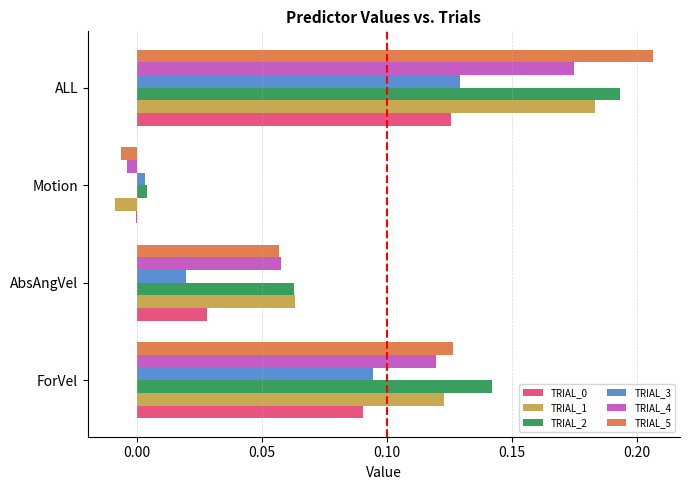

Which category has the highest value in the TRIAL_1 series?

ALL